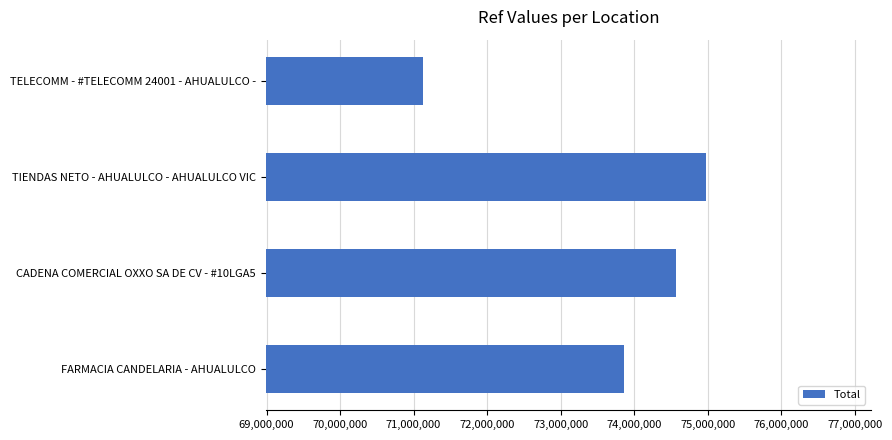

Approximately how many times larger is the value at CADENA COMERCIAL OXXO SA DE CV - #10LGA5 compared to TIENDAS NETO - AHUALULCO - AHUALULCO VIC?

1.0